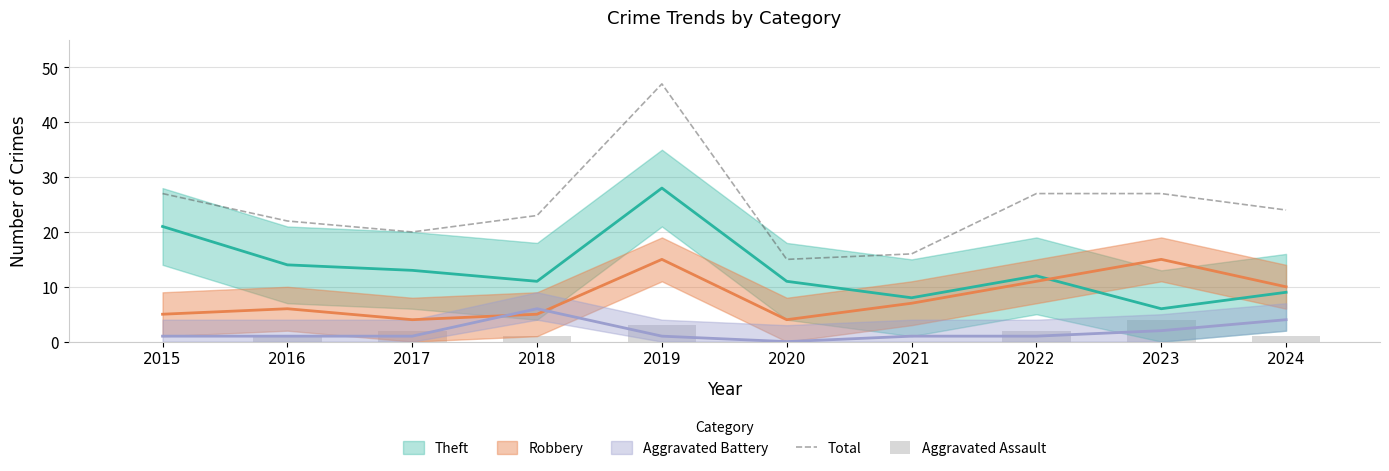

Which category has the highest value in the Aggravated Assault series?

2023